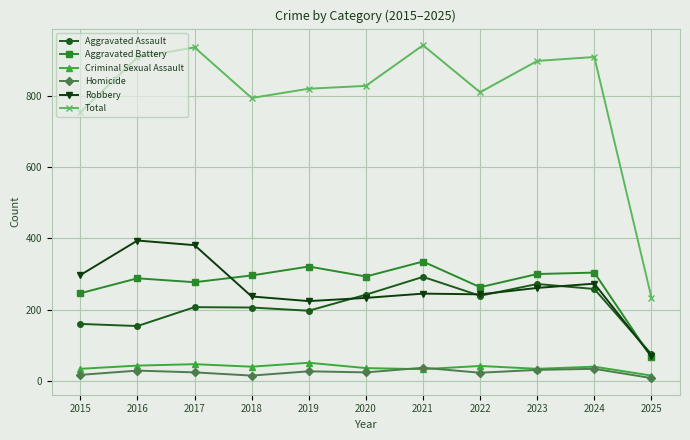

Which category has the lowest value in the Aggravated Battery series?

2025